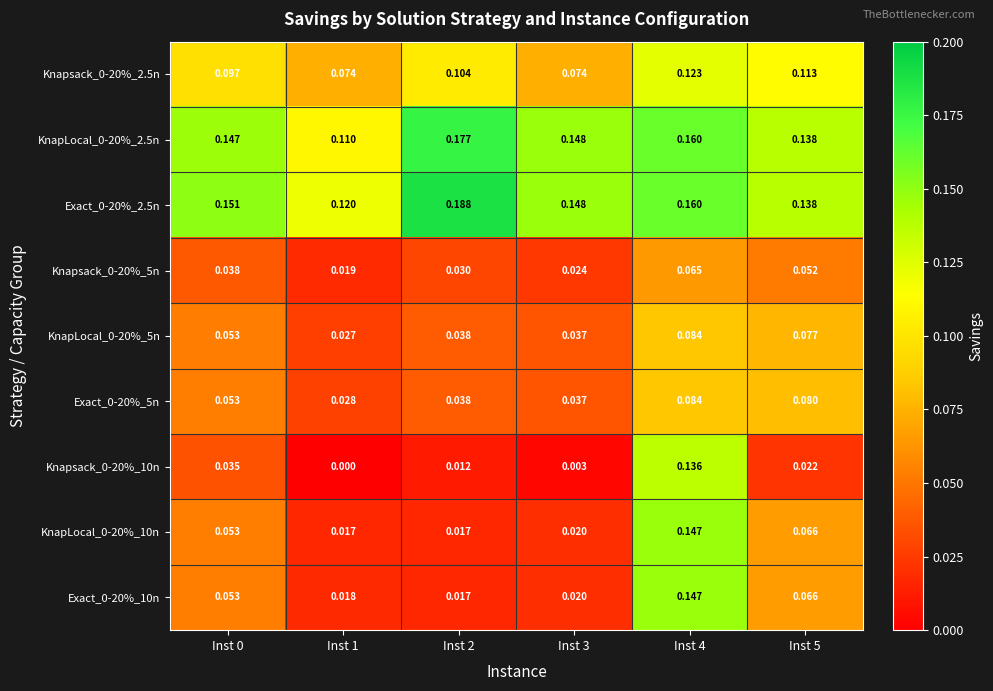

Is the value of Exact_0-20%_10n at Inst 4 greater than the value of KnapLocal_0-20%_2.5n at Inst 1?

Yes